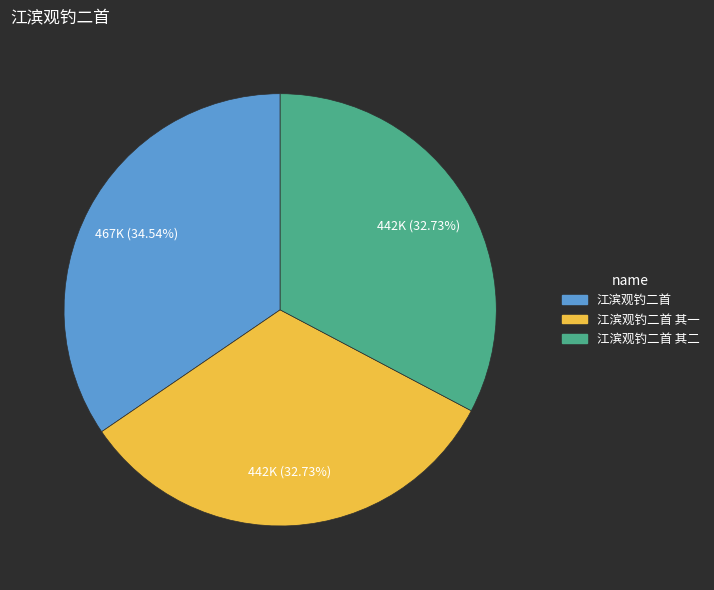

Between 江滨观钓二首 其二 and 江滨观钓二首, which is larger?

江滨观钓二首